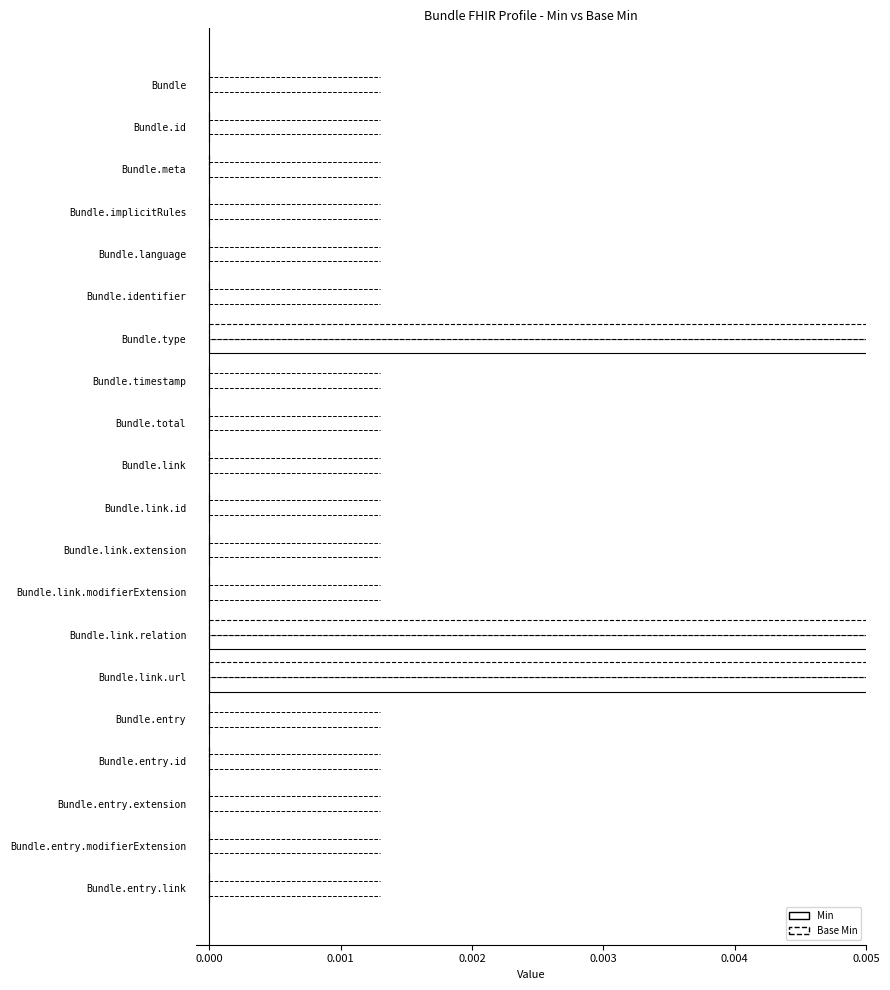

At which category does the chart reach its peak across all series?

Bundle.type